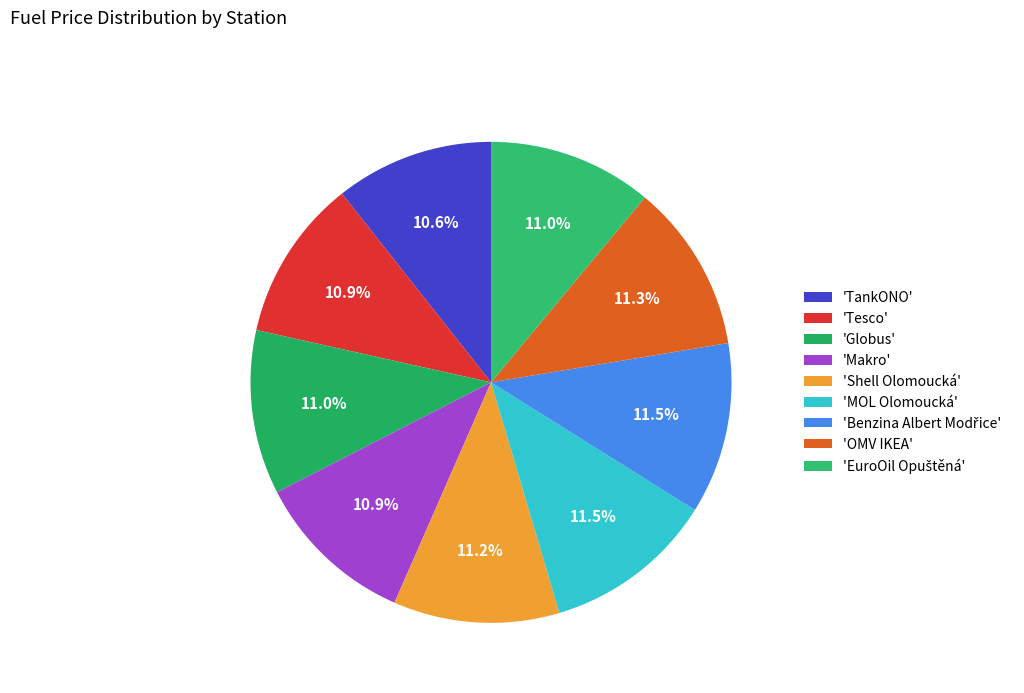

How many segments does this pie chart have?

9